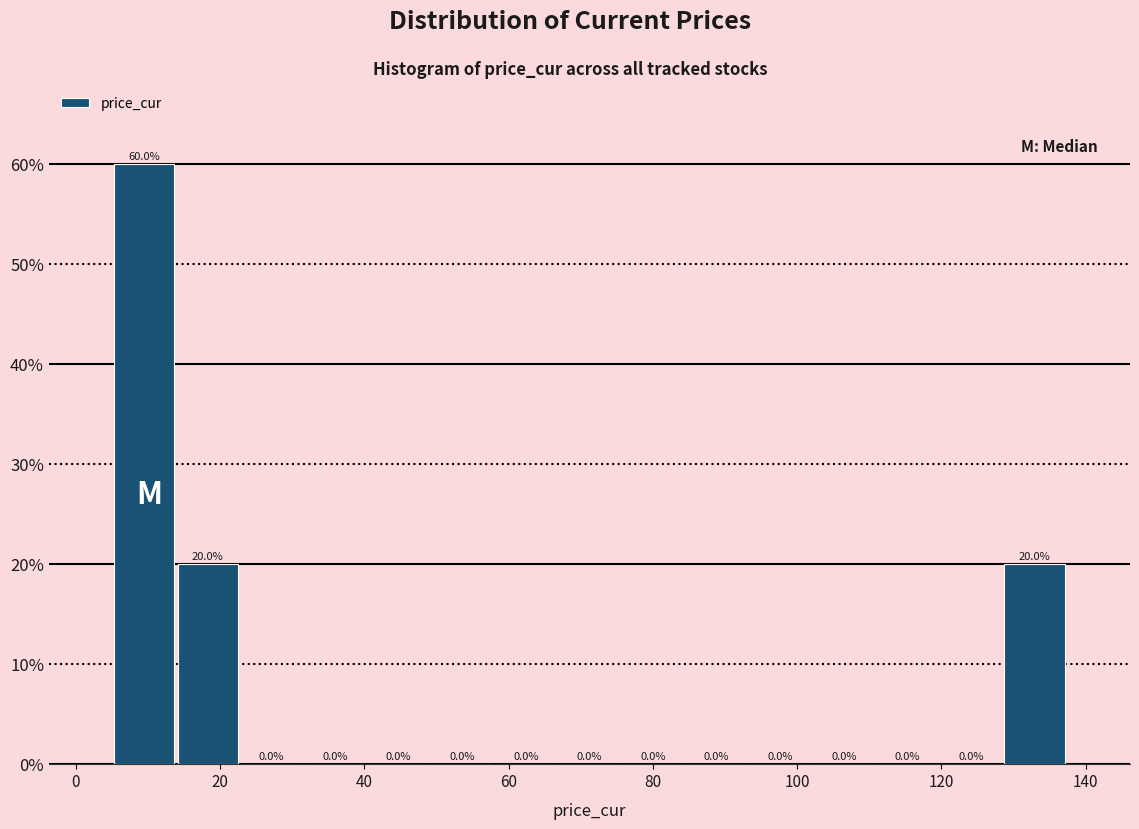

Over which range of the x-axis is the bar tallest?

6 to 14